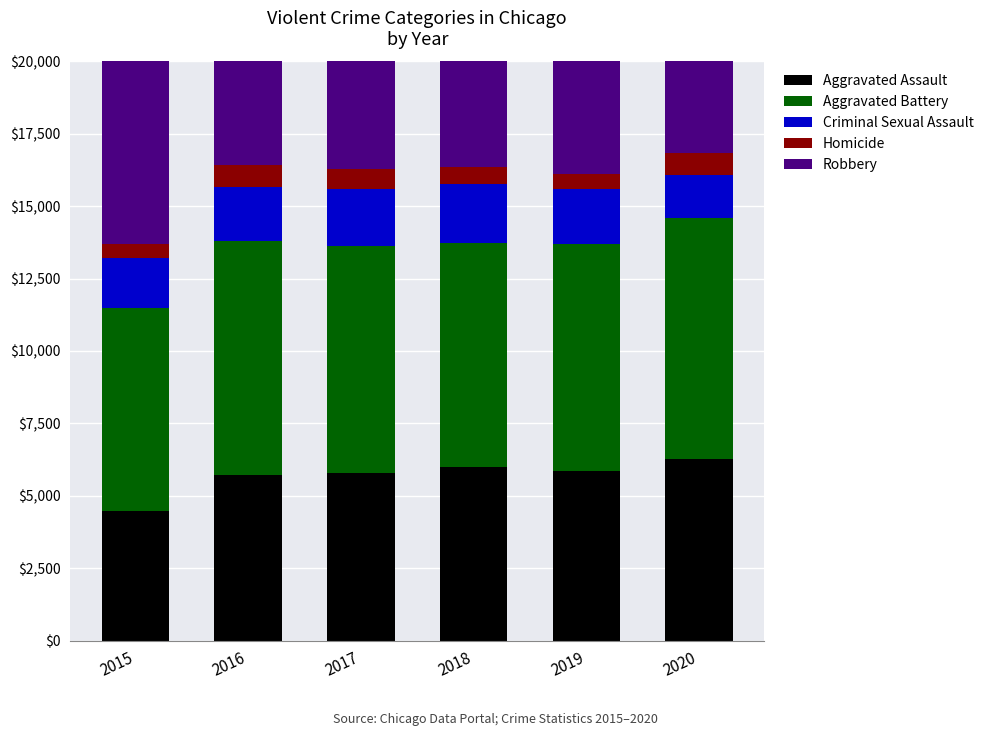

Reading left to right, extract all data points from this chart.

Aggravated Assault: 2015=4480	2016=5712	2017=5793	2018=6001	2019=5841	2020=6264
Aggravated Battery: 2015=7019	2016=8086	2017=7845	2018=7735	2019=7858	2020=8320
Criminal Sexual Assault: 2015=1700	2016=1849	2017=1974	2018=2032	2019=1908	2020=1484
Homicide: 2015=496	2016=786	2017=672	2018=588	2019=499	2020=787
Robbery: 2015=9638	2016=11960	2017=11880	2018=9681	2019=7995	2020=7855